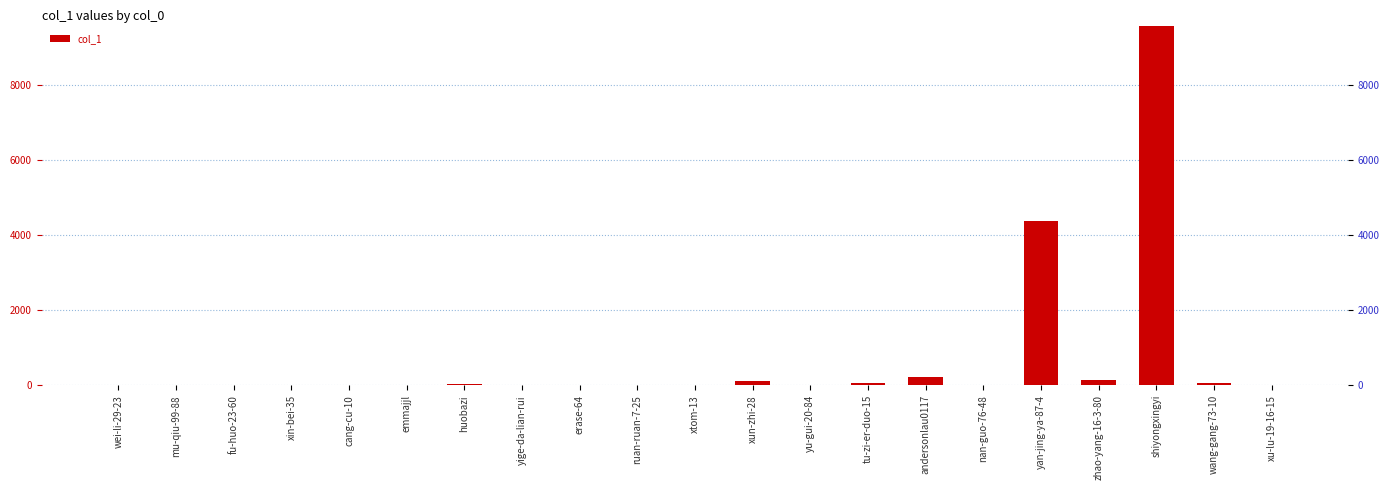

At which category does the chart reach its peak across all series?

shiyongxingyi